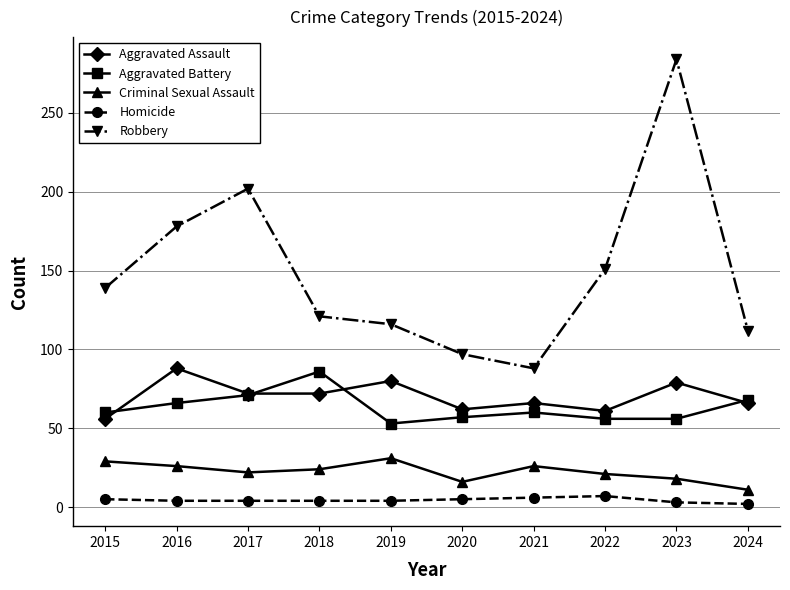

True or false: Aggravated Battery has more than 1 points higher than both neighbors.

True